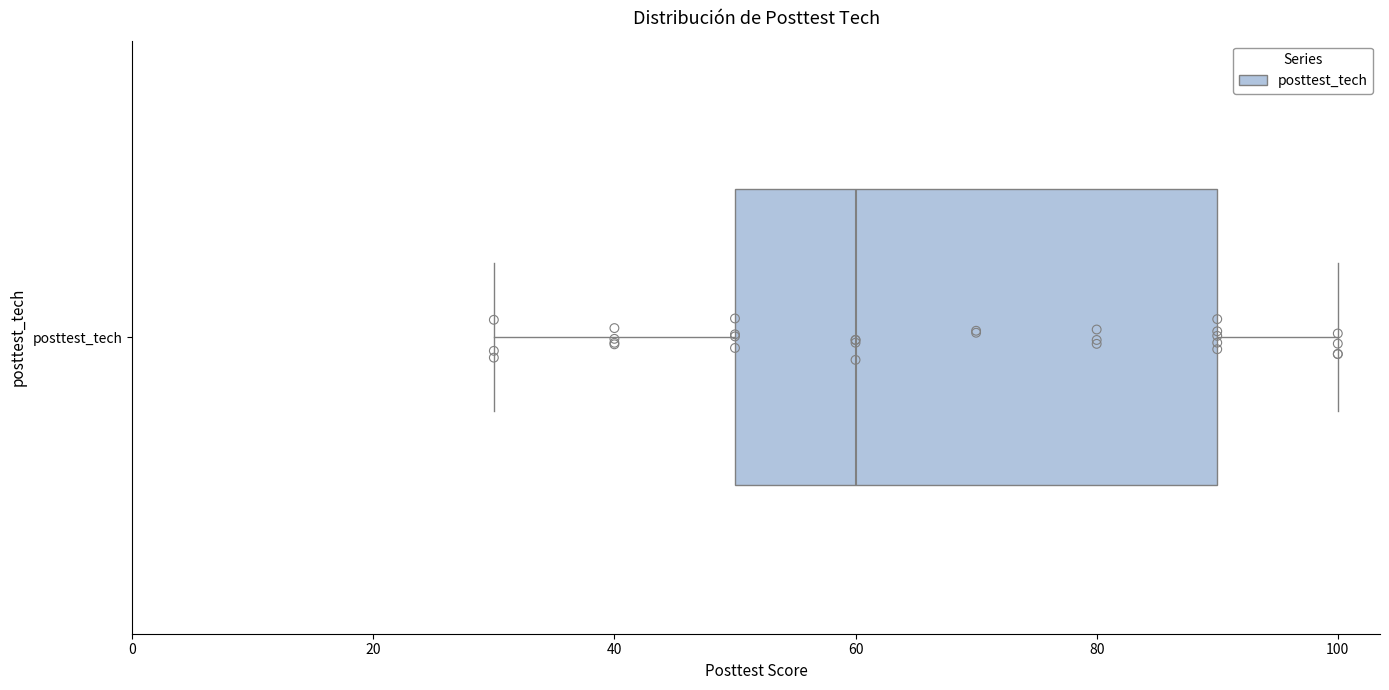

Read this box plot against the x-axis: the position of the median line, the range covered by the box, and the ends of both whiskers. The values are not printed on the chart, so give them approximately, as read against the axis.

median 60, box 50 to 90, whiskers 30 to 100